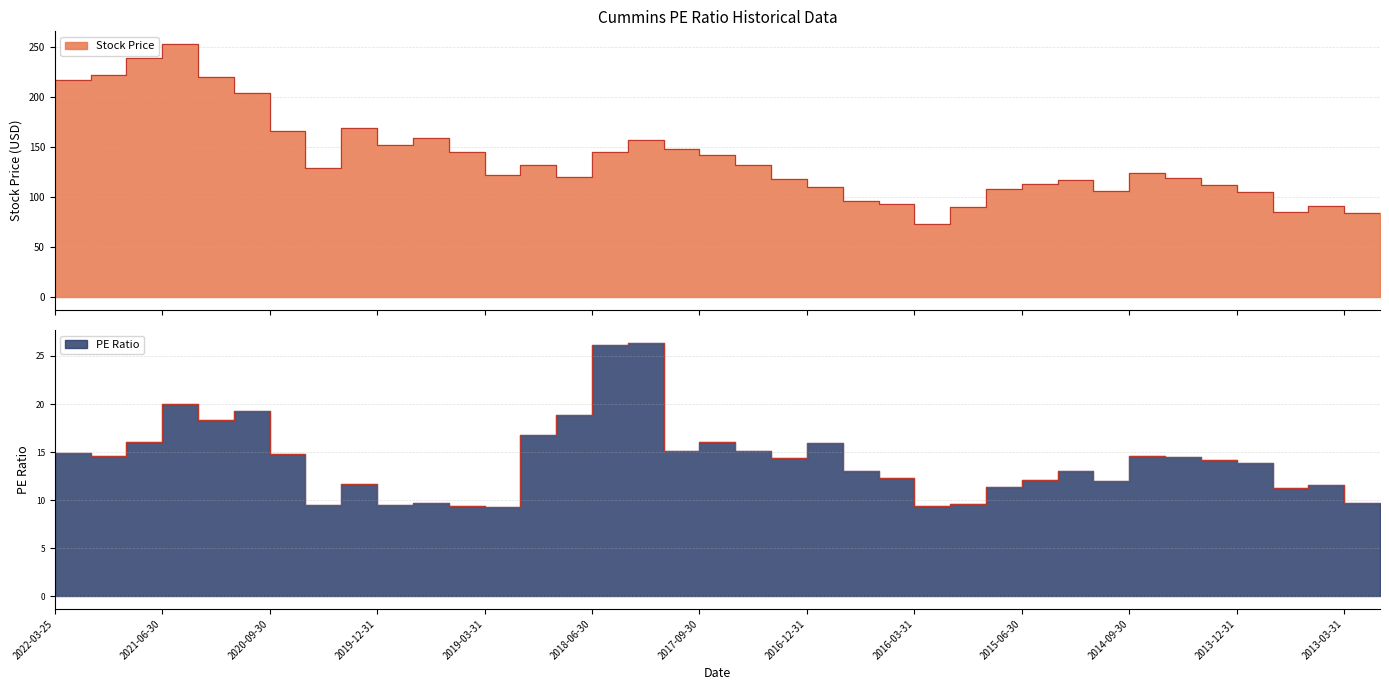

The PE Ratio series shows 18.8 at 2014-12-31. True or false?

False